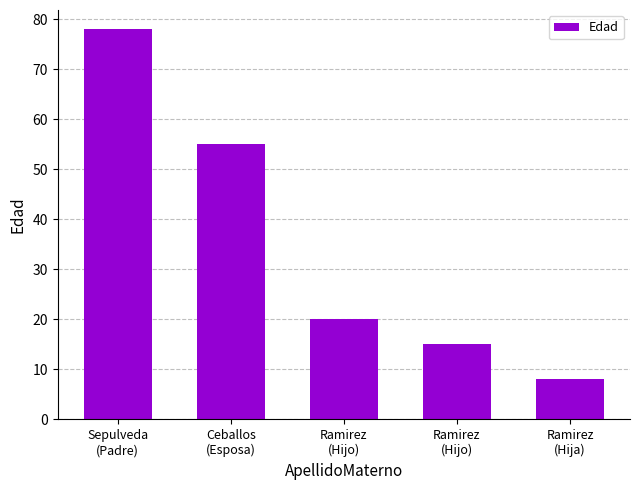

Reading left to right, list all the values displayed in this chart.

Sepulveda
(Padre)=78	Ceballos
(Esposa)=55	Ramirez
(Hijo)=20	Ramirez
(Hijo)=15	Ramirez
(Hija)=8